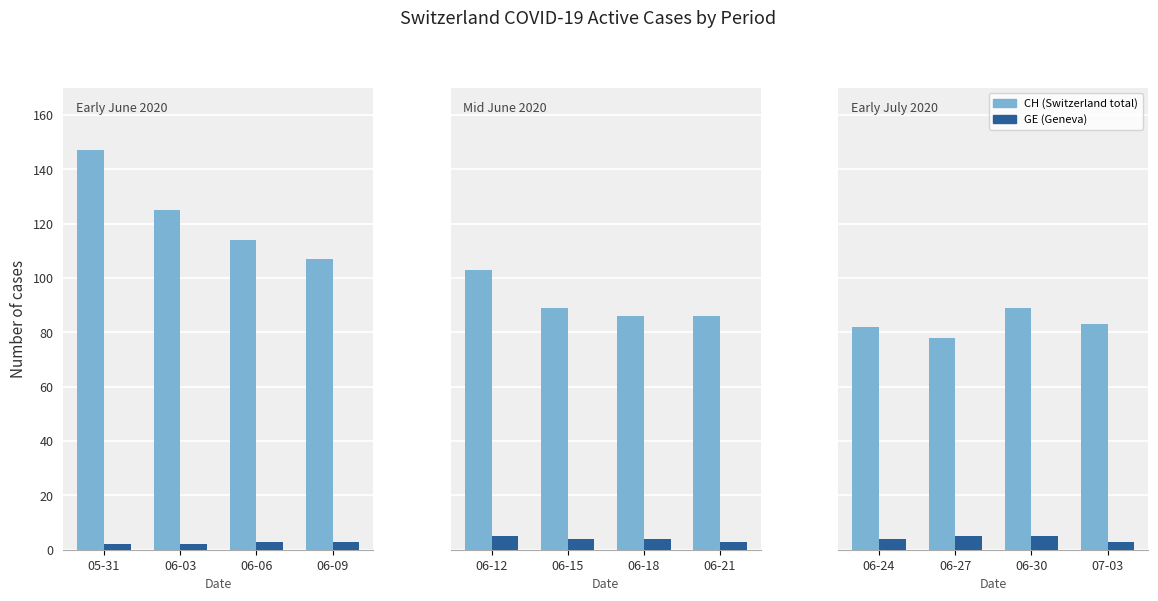

Rank the series at 06-30 from lowest to highest value.

GE (canton), CH (total)